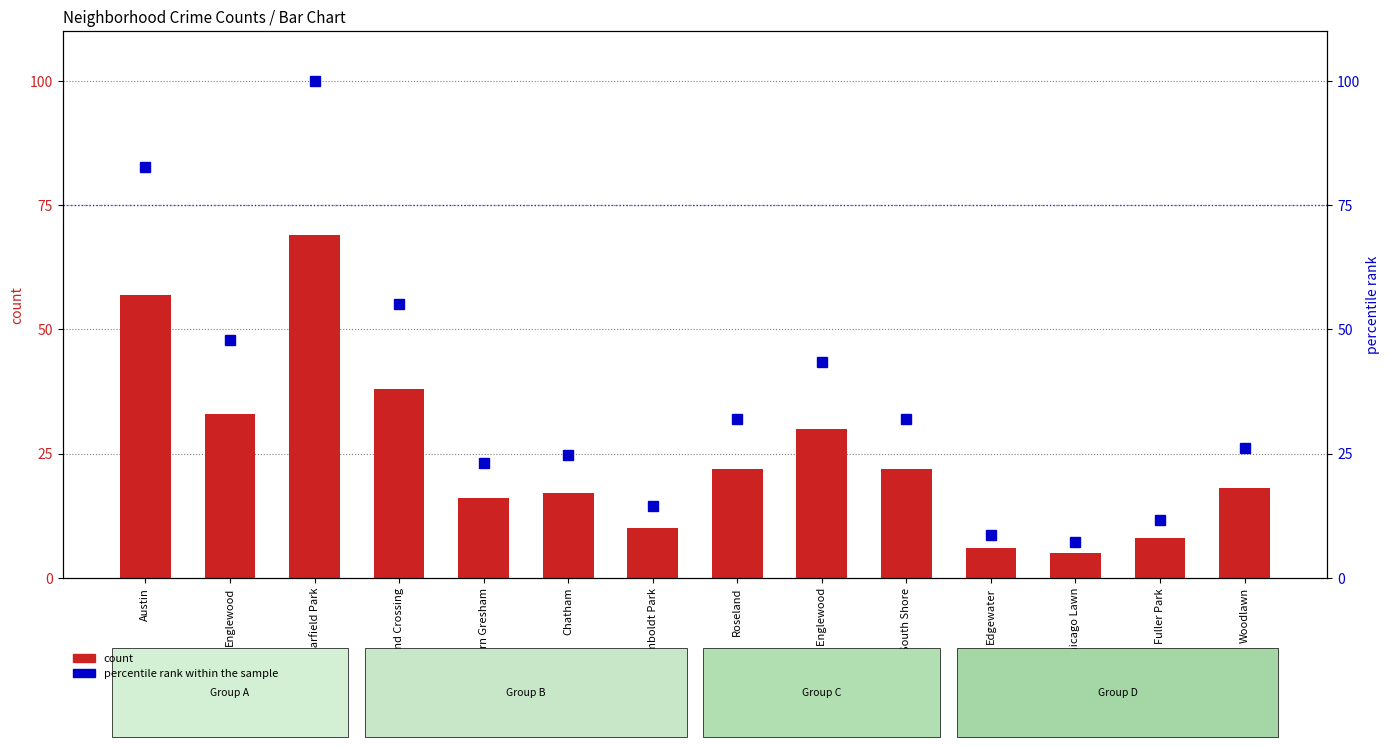

What is the total value across all series at Fuller Park?

19.6